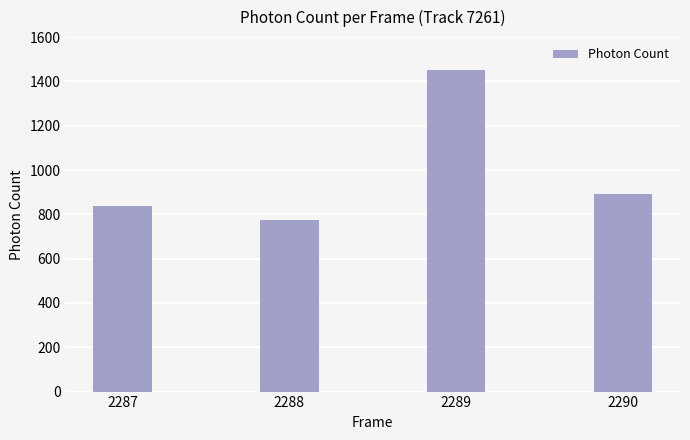

How many data points are less than 891?

2